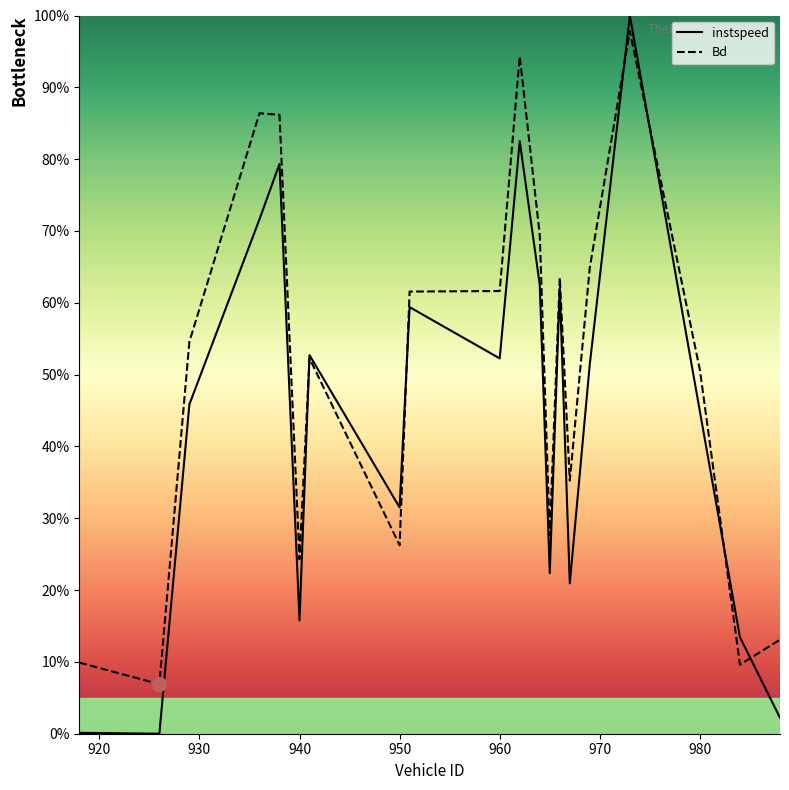

Between 940 and 926, which is larger?

940